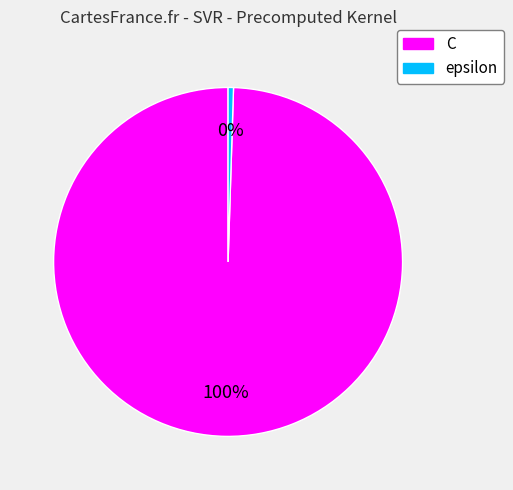

How many segments does this pie chart have?

2